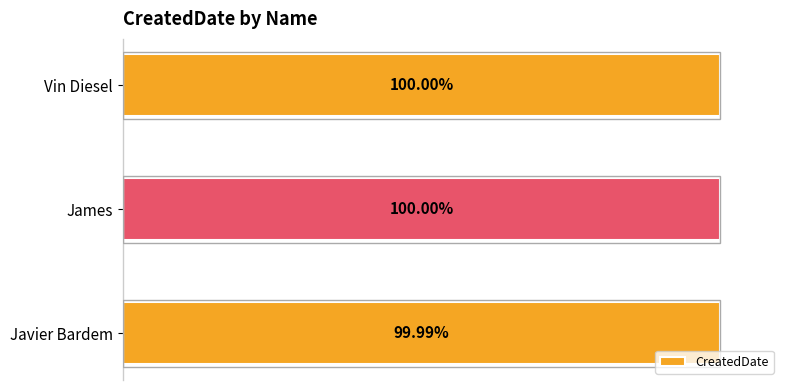

Where is the data nearest to the value 99?

Javier Bardem